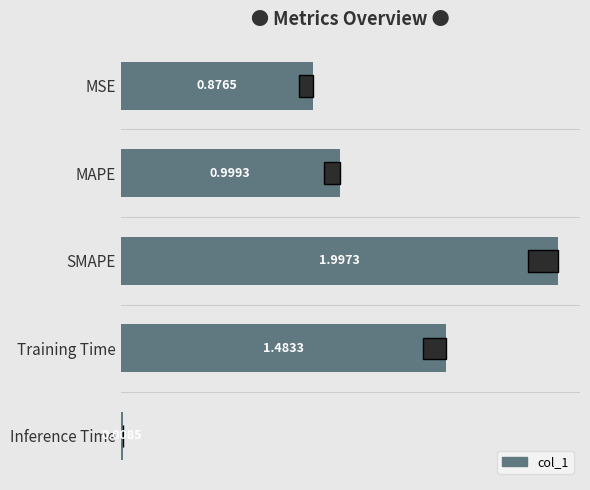

What is the difference between the maximum and minimum values?

2.0